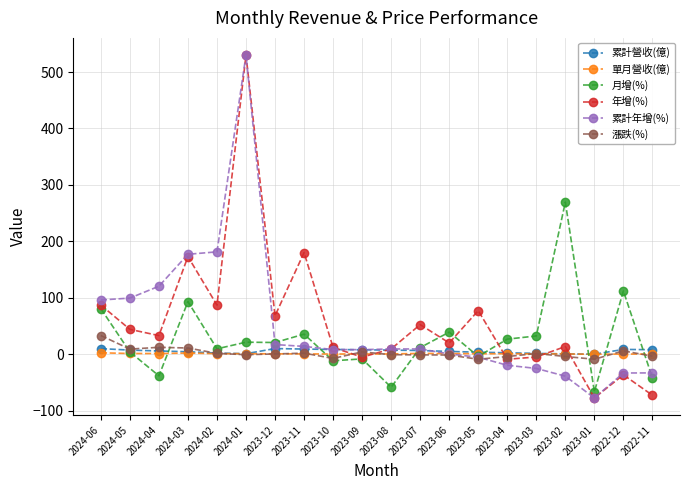

How many categories are shown in the chart?

20